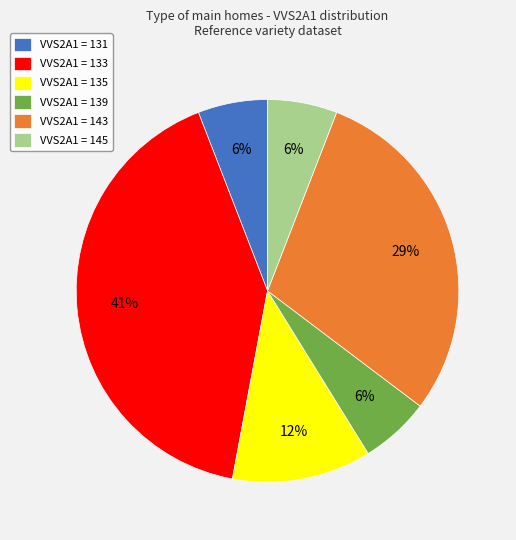

Which category has the biggest portion of the pie?

VVS2A1 = 133